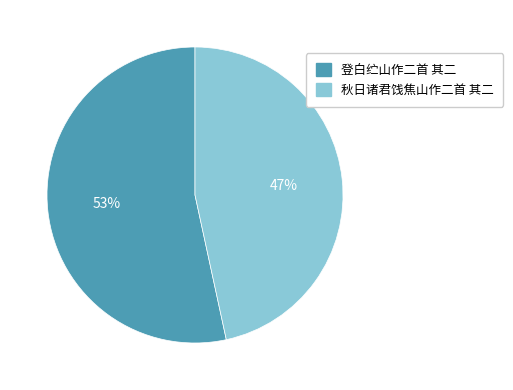

What percentage is the 秋日诸君饯焦山作二首 其二 slice, to the nearest percent?

47%